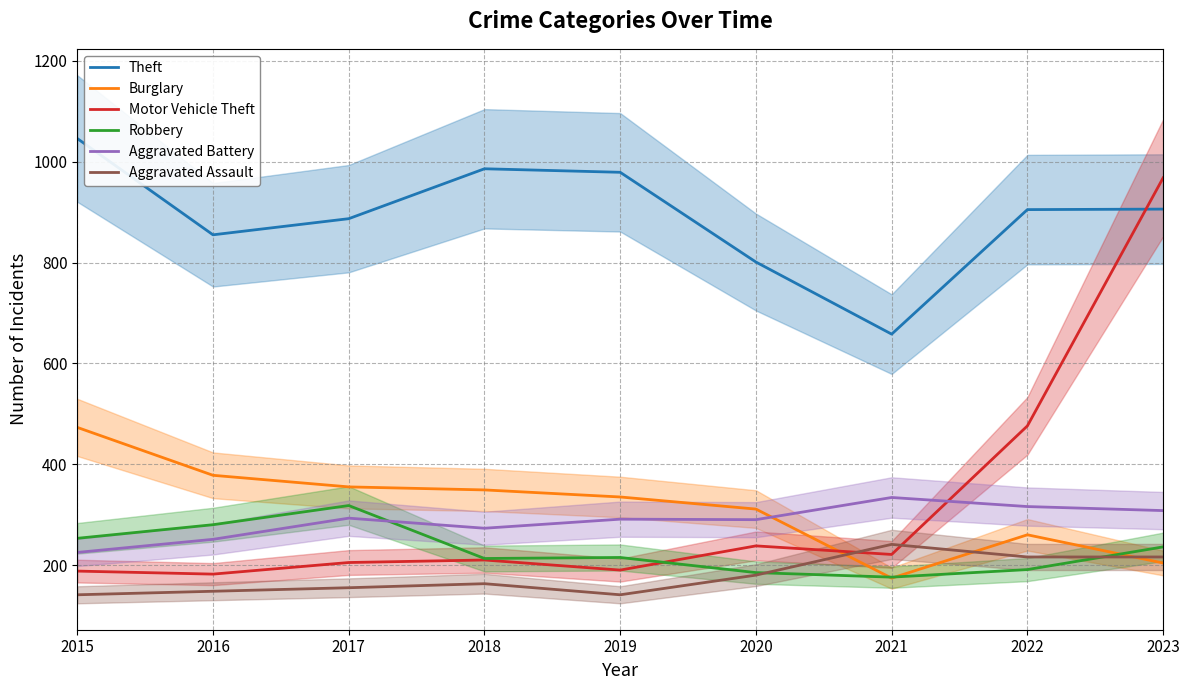

At which category is the sum across all series the highest?

2023